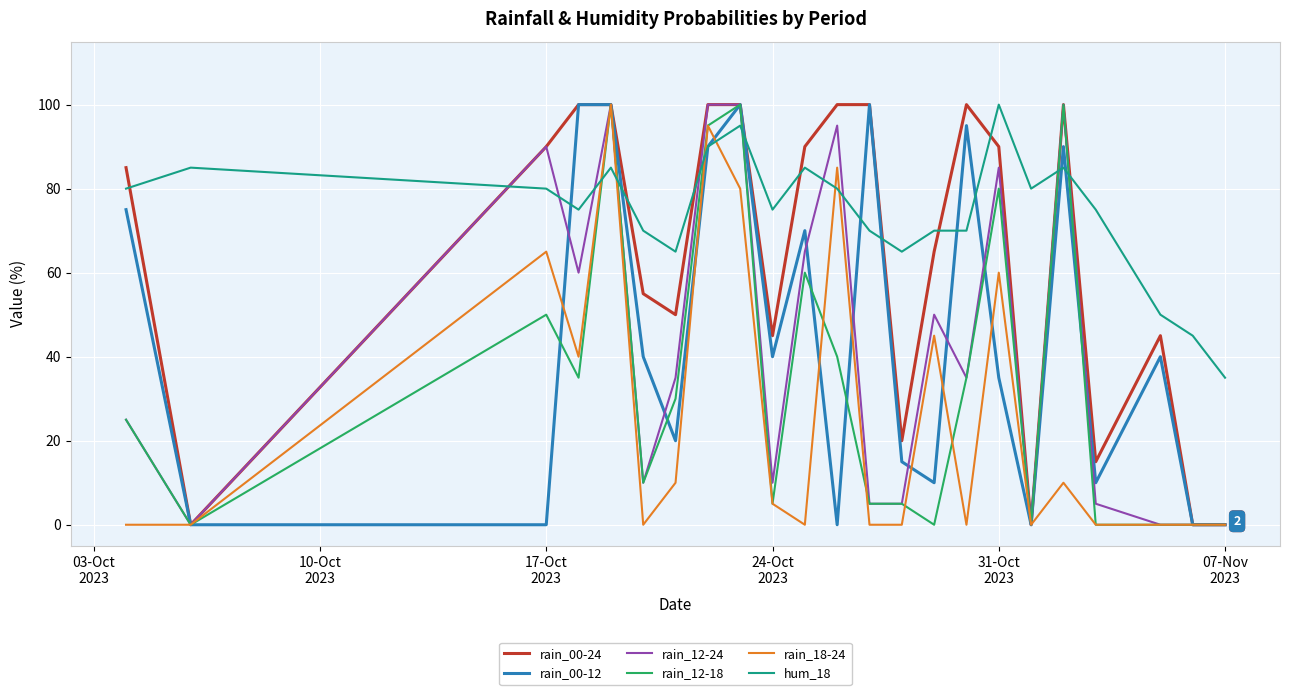

How many lines are shown in the chart?

6